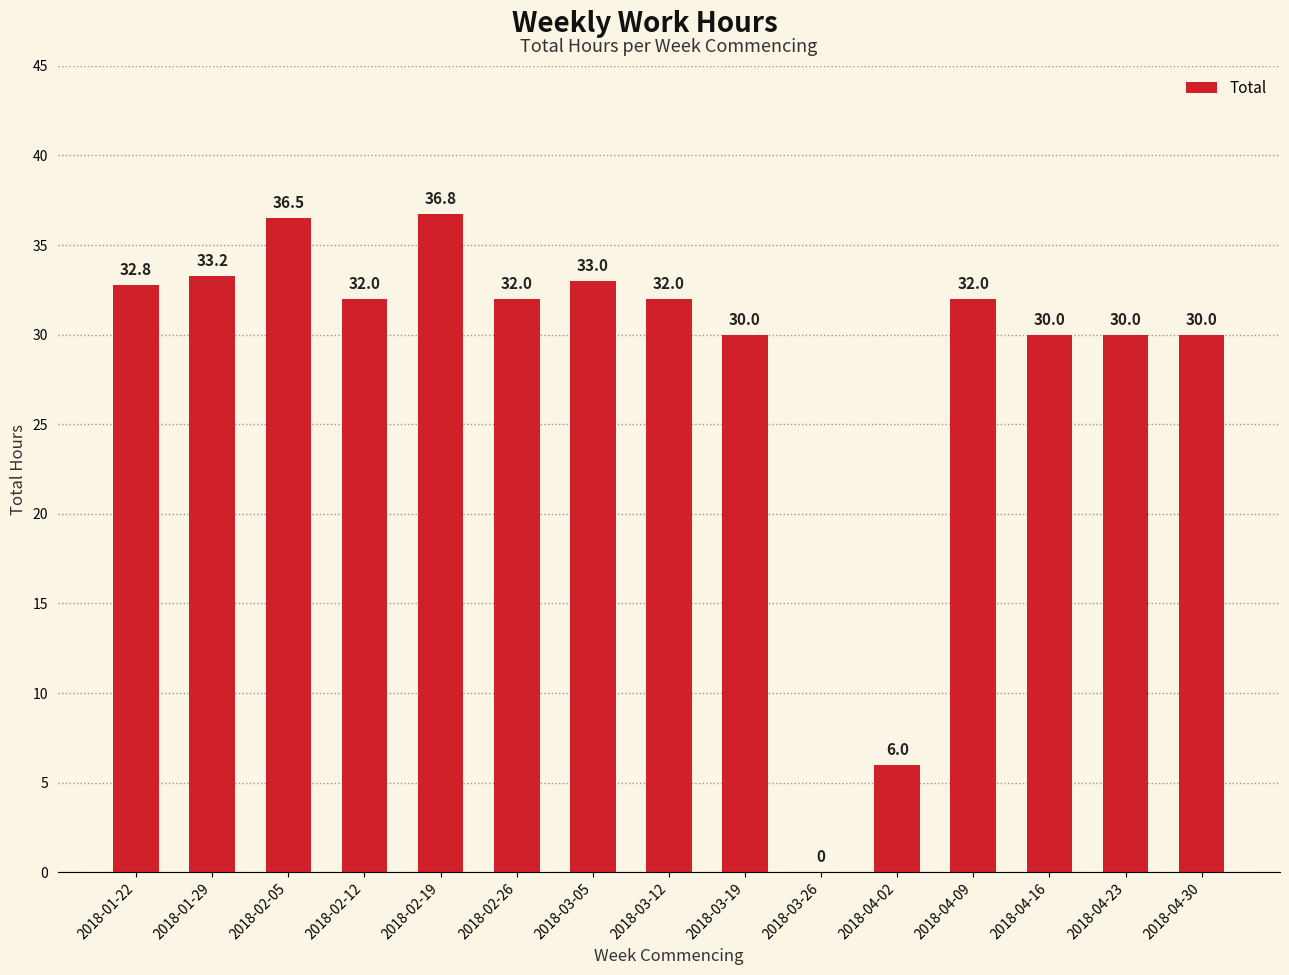

Approximately how many times larger is the value at 2018-02-26 compared to 2018-02-05?

0.9